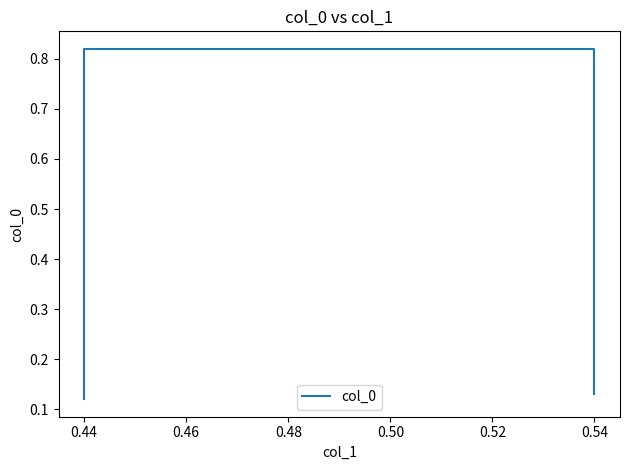

How many lines are shown in the chart?

1